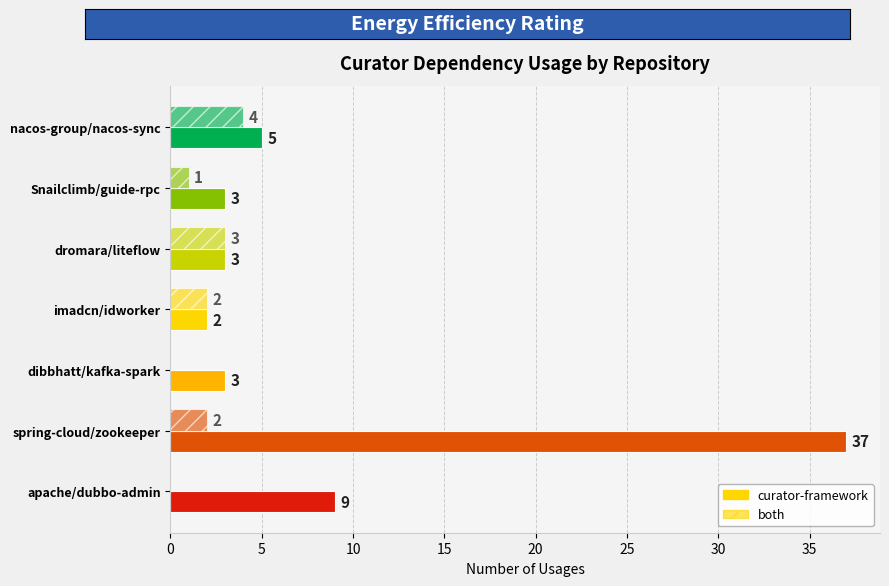

How many series are shown in this chart?

2